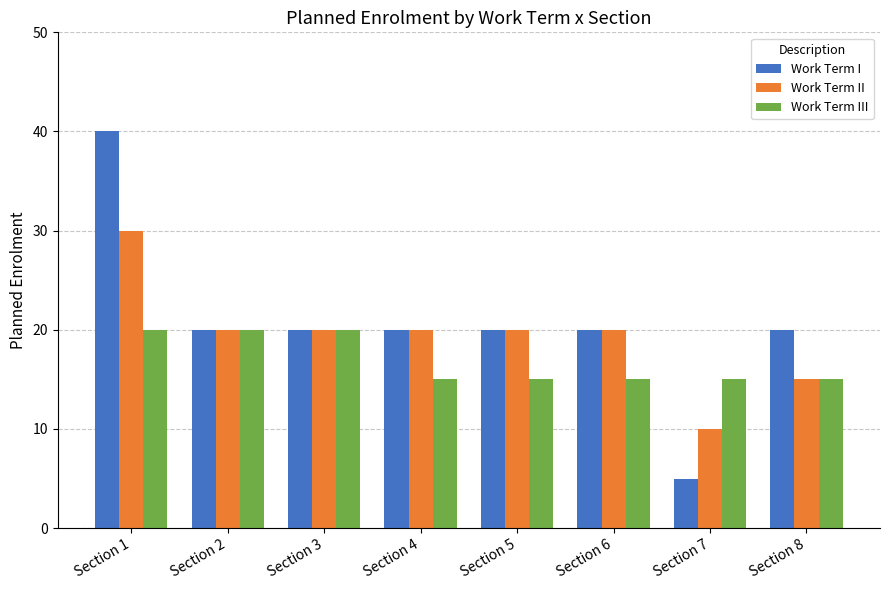

Reading left to right, extract all data points from this chart.

Work Term I: Section 1=40	Section 2=20	Section 3=20	Section 4=20	Section 5=20	Section 6=20	Section 7=5	Section 8=20
Work Term II: Section 1=30	Section 2=20	Section 3=20	Section 4=20	Section 5=20	Section 6=20	Section 7=10	Section 8=15
Work Term III: Section 1=20	Section 2=20	Section 3=20	Section 4=15	Section 5=15	Section 6=15	Section 7=15	Section 8=15